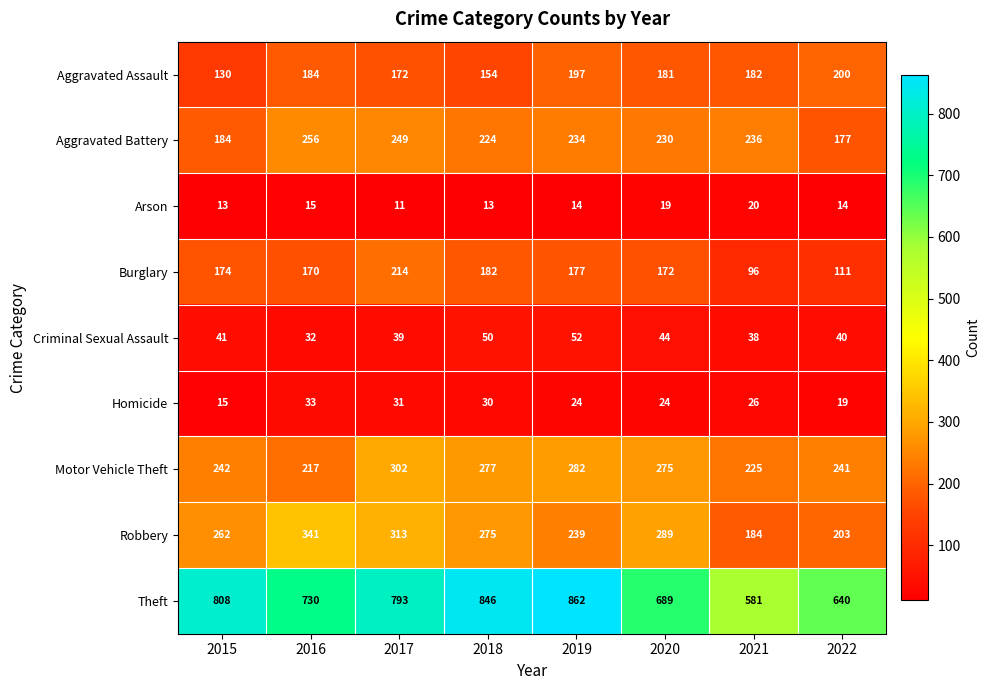

At which category does the chart reach its peak across all series?

2019